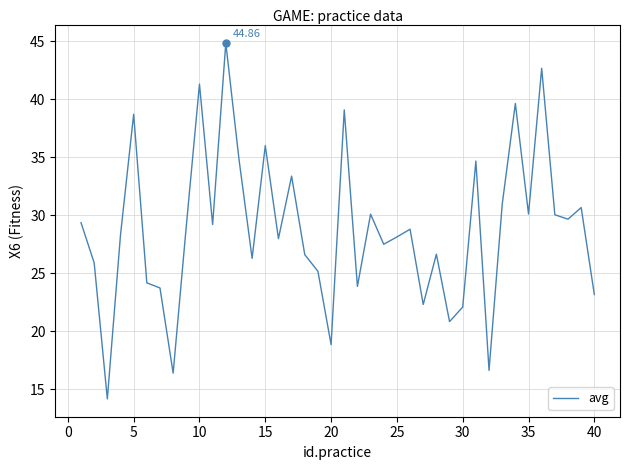

How many lines are shown in the chart?

1